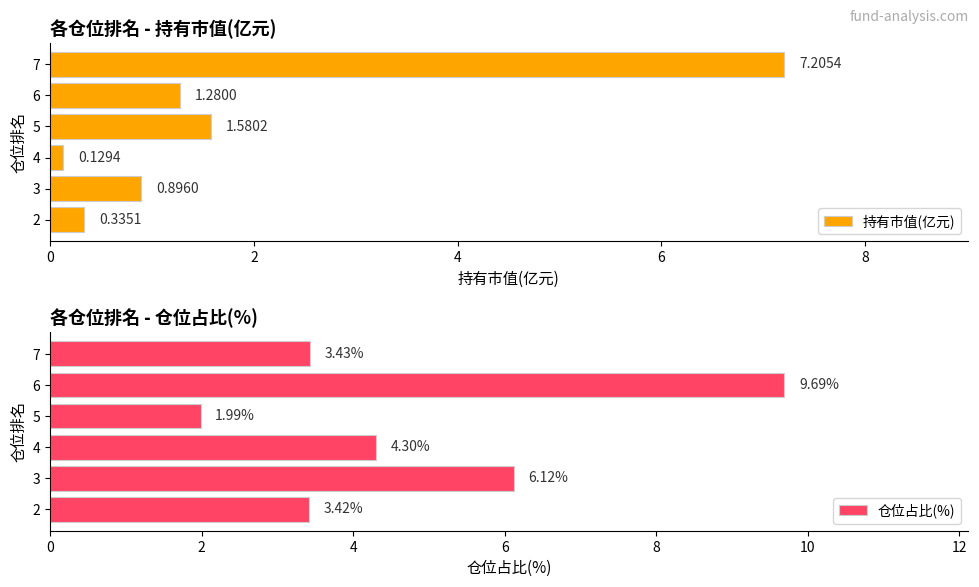

What is the difference between the 持有市值(亿元) values at 5 and 2?

1.2